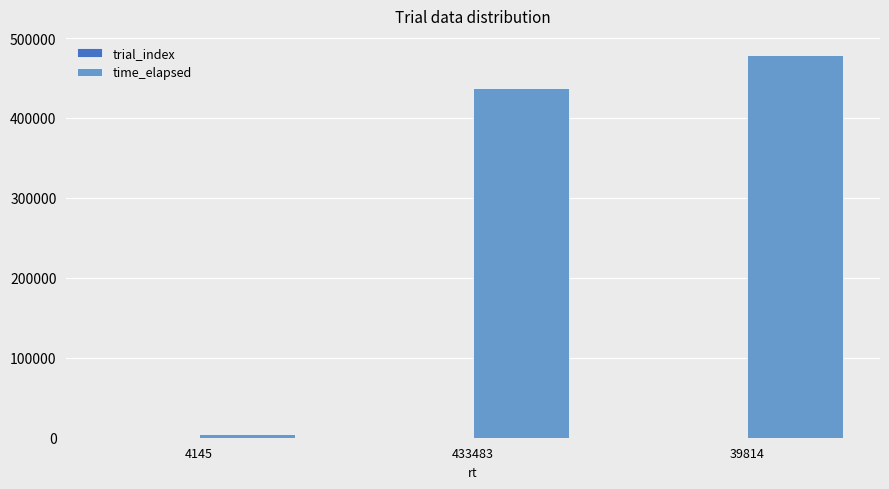

The value of time_elapsed at 433483 is 437853. True or false?

True